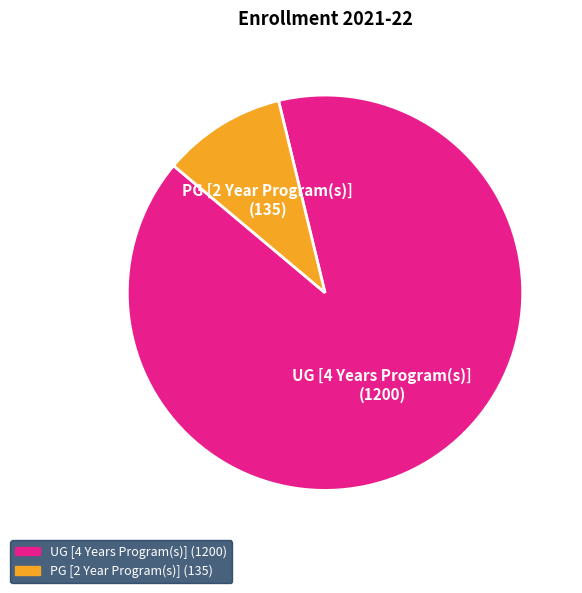

Rank the categories by value from lowest to highest.

PG [2 Year Program(s)], UG [4 Years Program(s)]